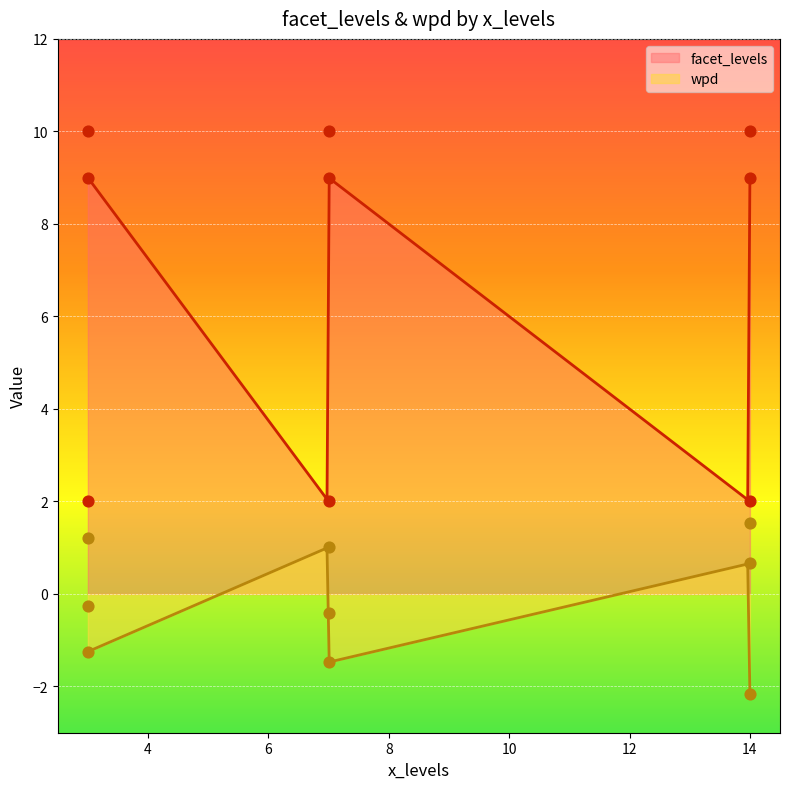

Which series contains the highest Y value?

facet_levels